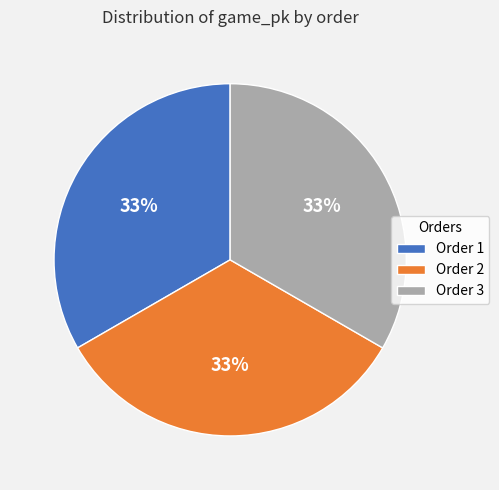

Does any single category account for the majority?

No